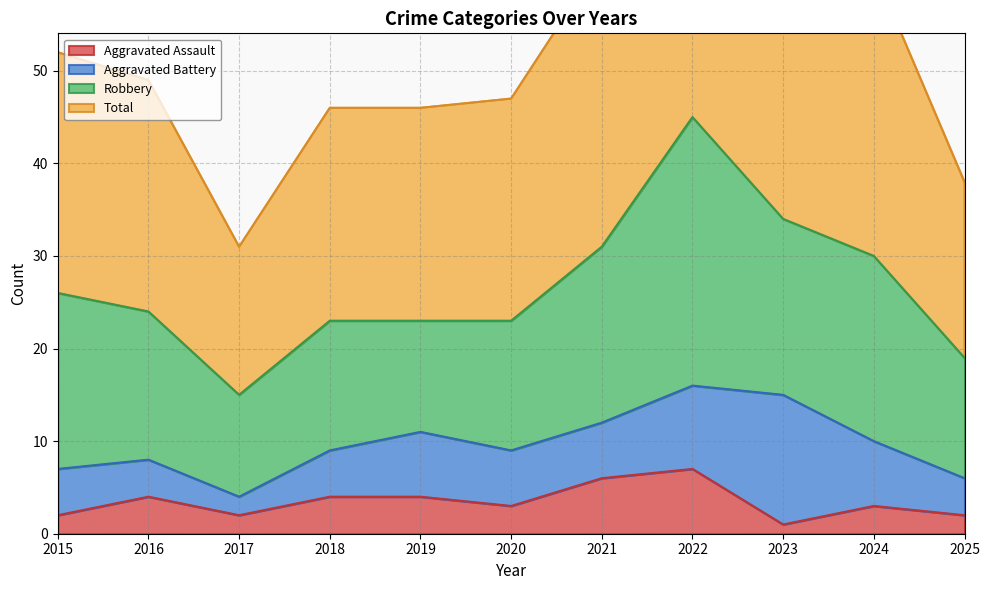

The value of Aggravated Assault at 2019 is 6. True or false?

False